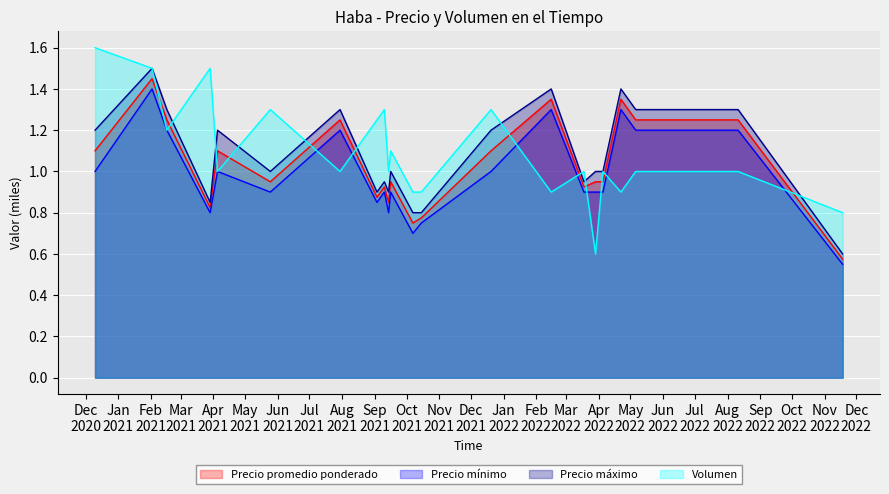

What is the sum of all Precio mínimo values?

21.6